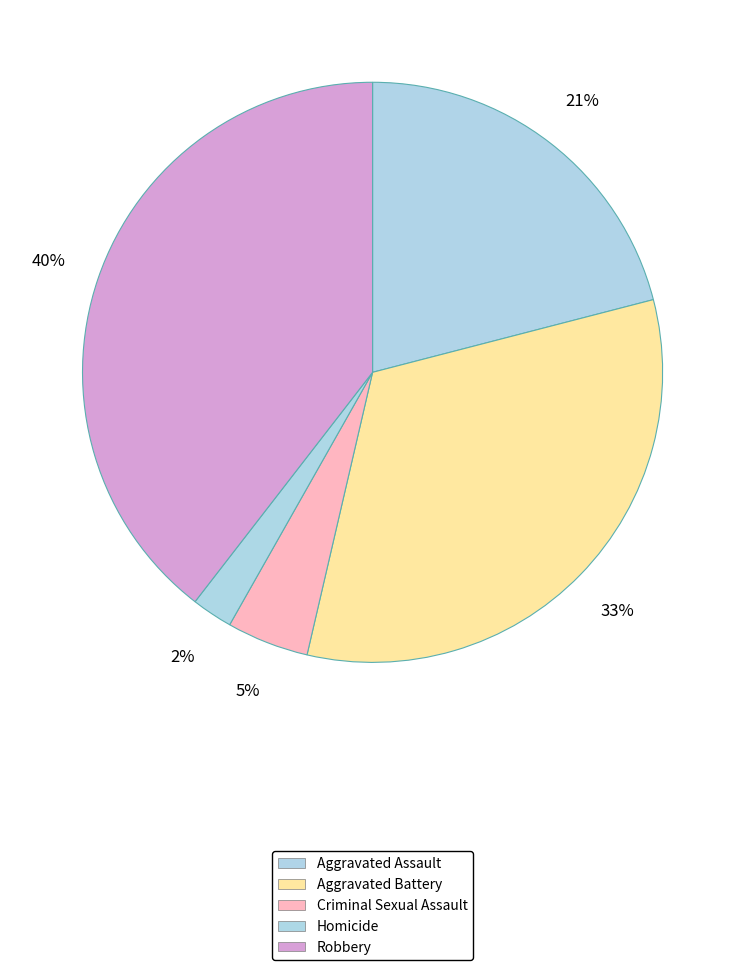

Count the number of slices in the pie.

5